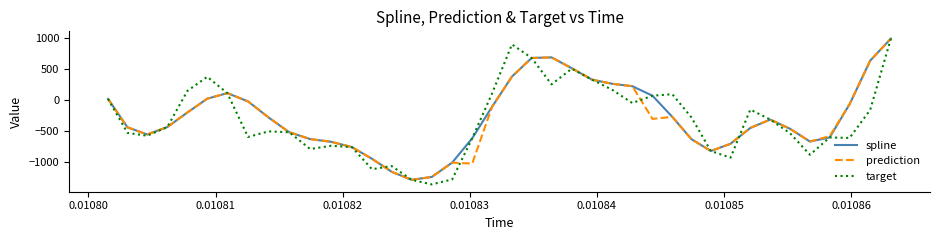

At how many categories does at least one series exceed 272?

8